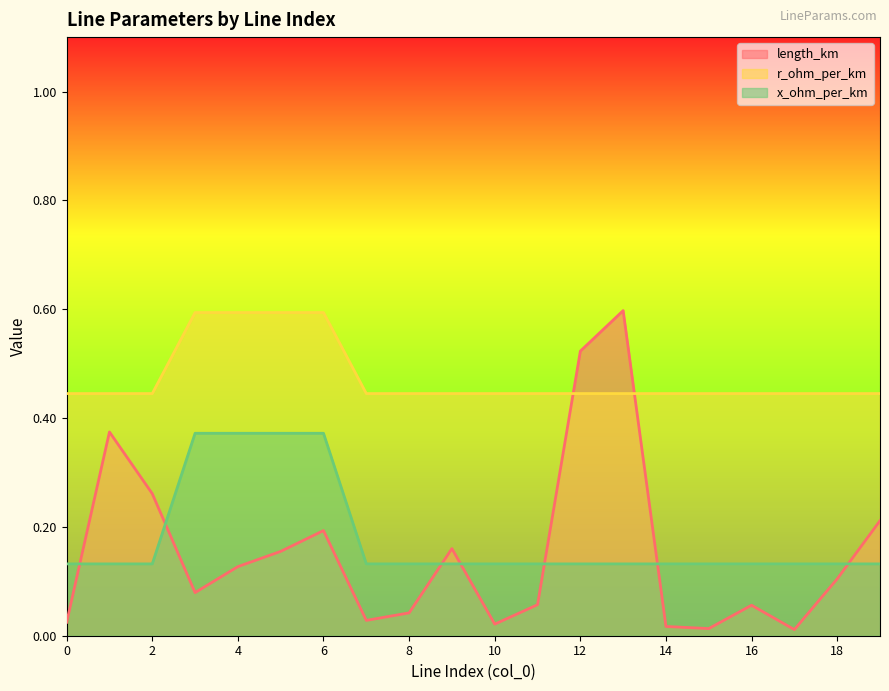

How many categories are shown in the chart?

20